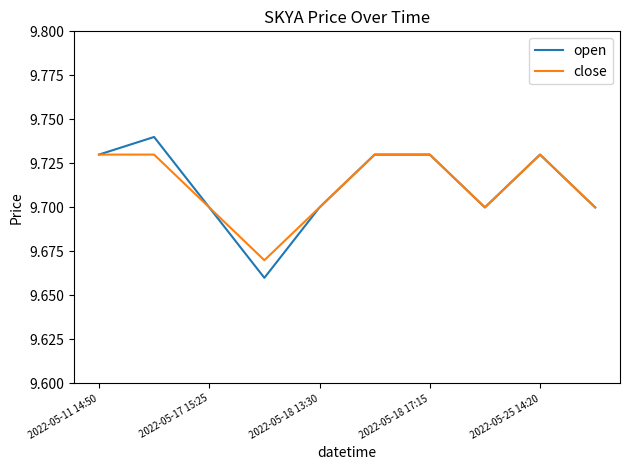

List the series in order of their peak value, highest first.

open, close